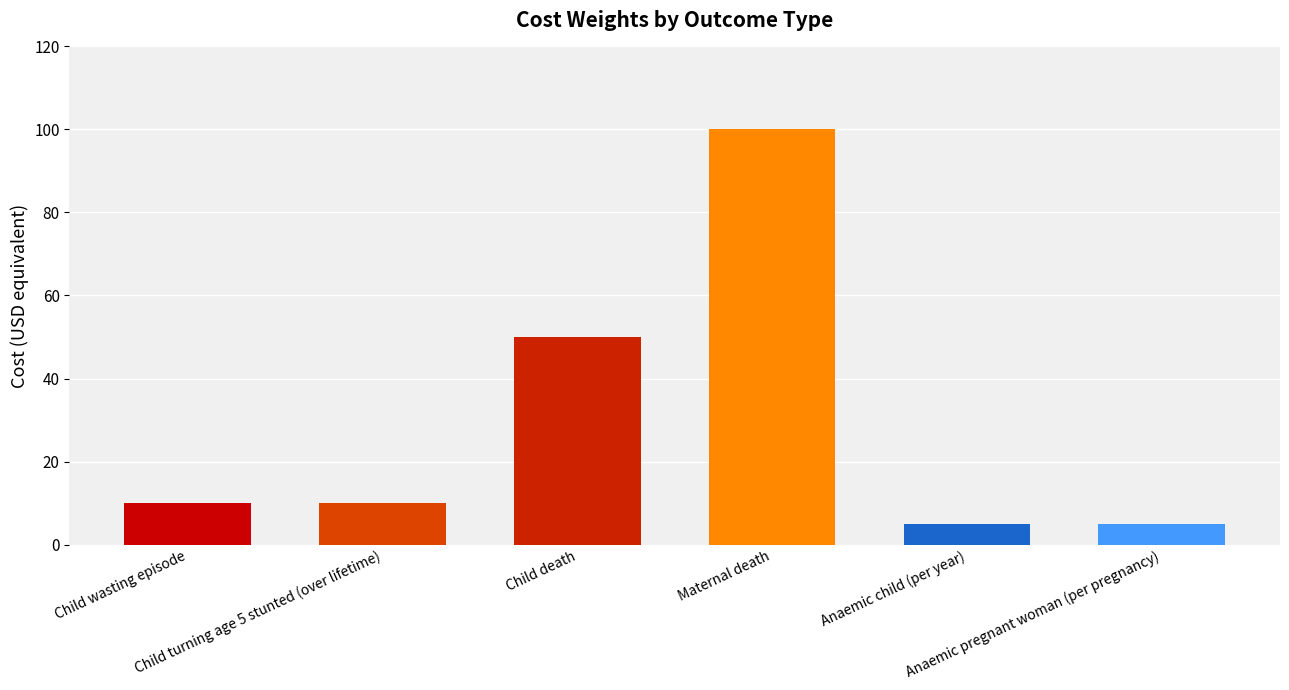

At which category does the chart reach its peak across all series?

Maternal death